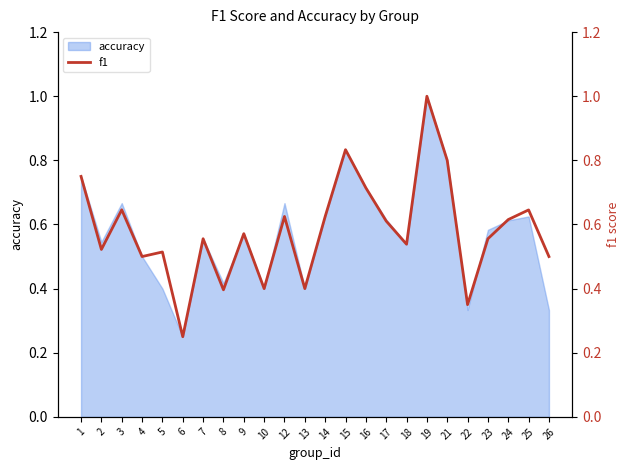

What is the change in value from 15 to 19?

+0.2